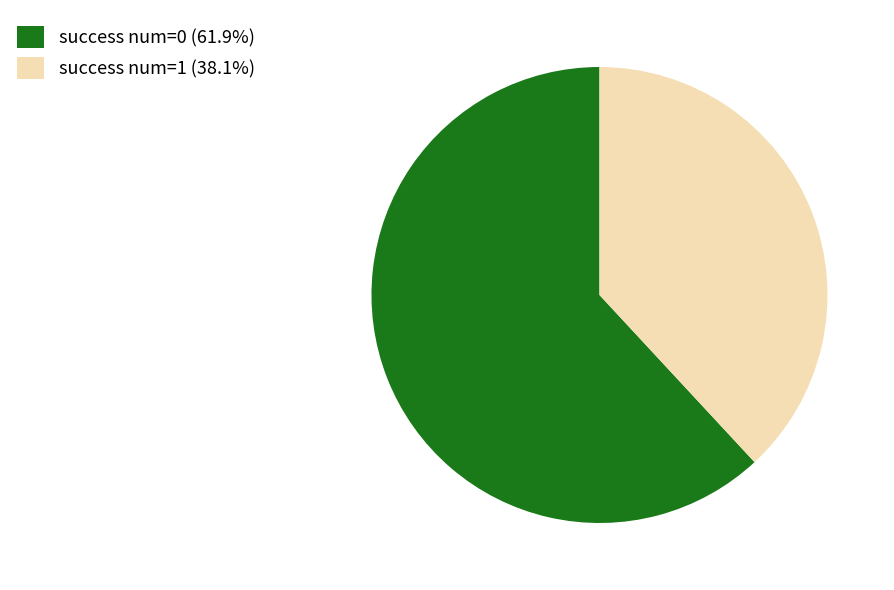

Rank the categories by value from highest to lowest.

success num=0, success num=1